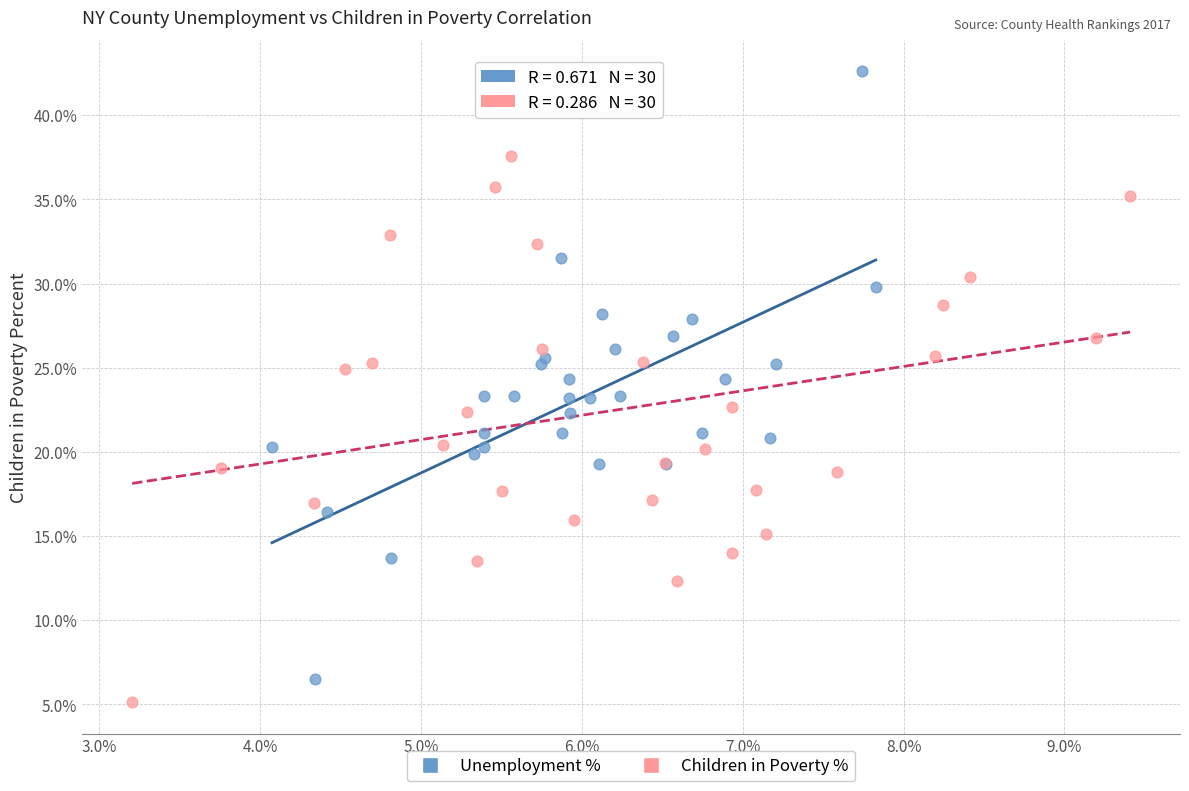

Which series reaches the minimum Y coordinate?

Children in Poverty %